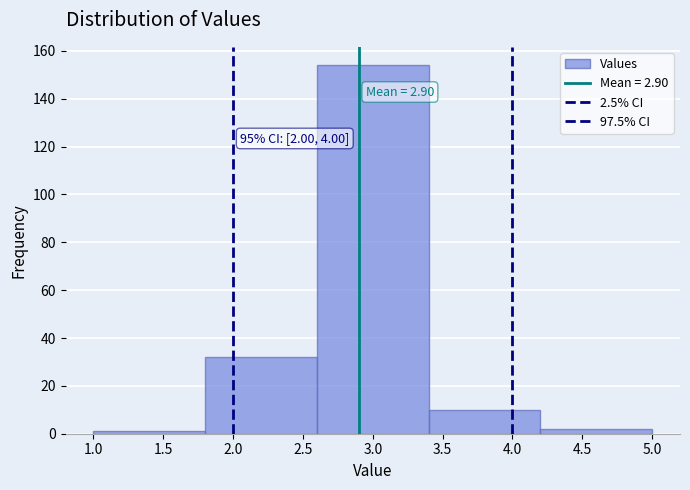

Over which range of the x-axis is the bar tallest?

2.6 to 3.4